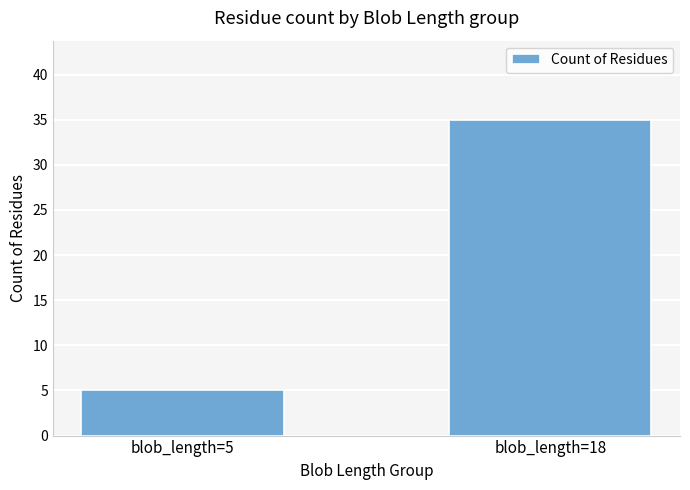

List the labels in order of value, smallest first.

blob_length=5, blob_length=18